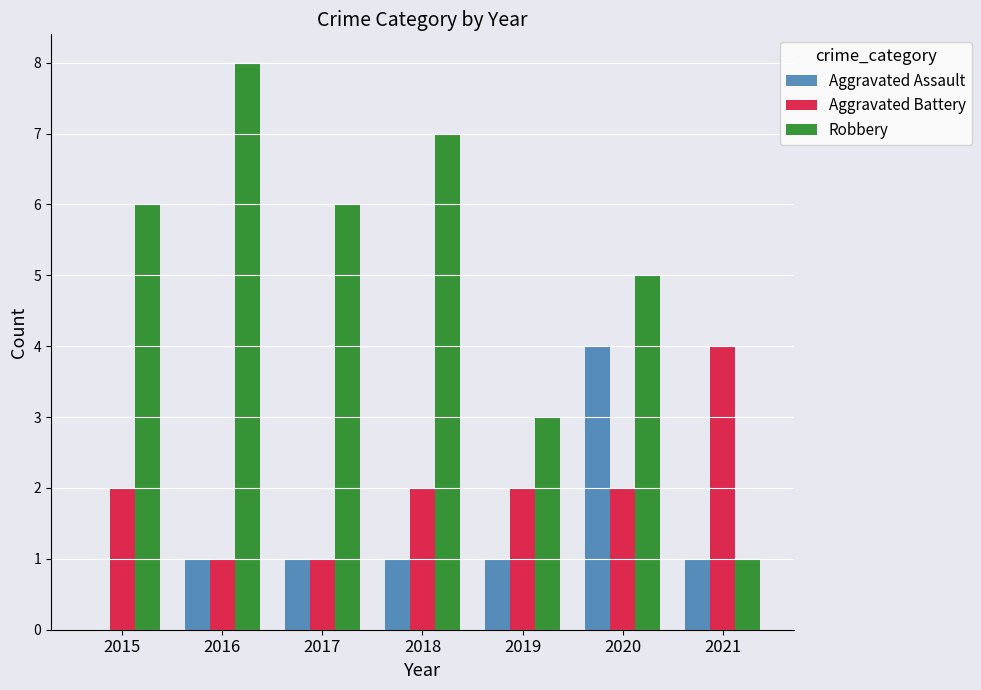

How many series are shown in this chart?

3